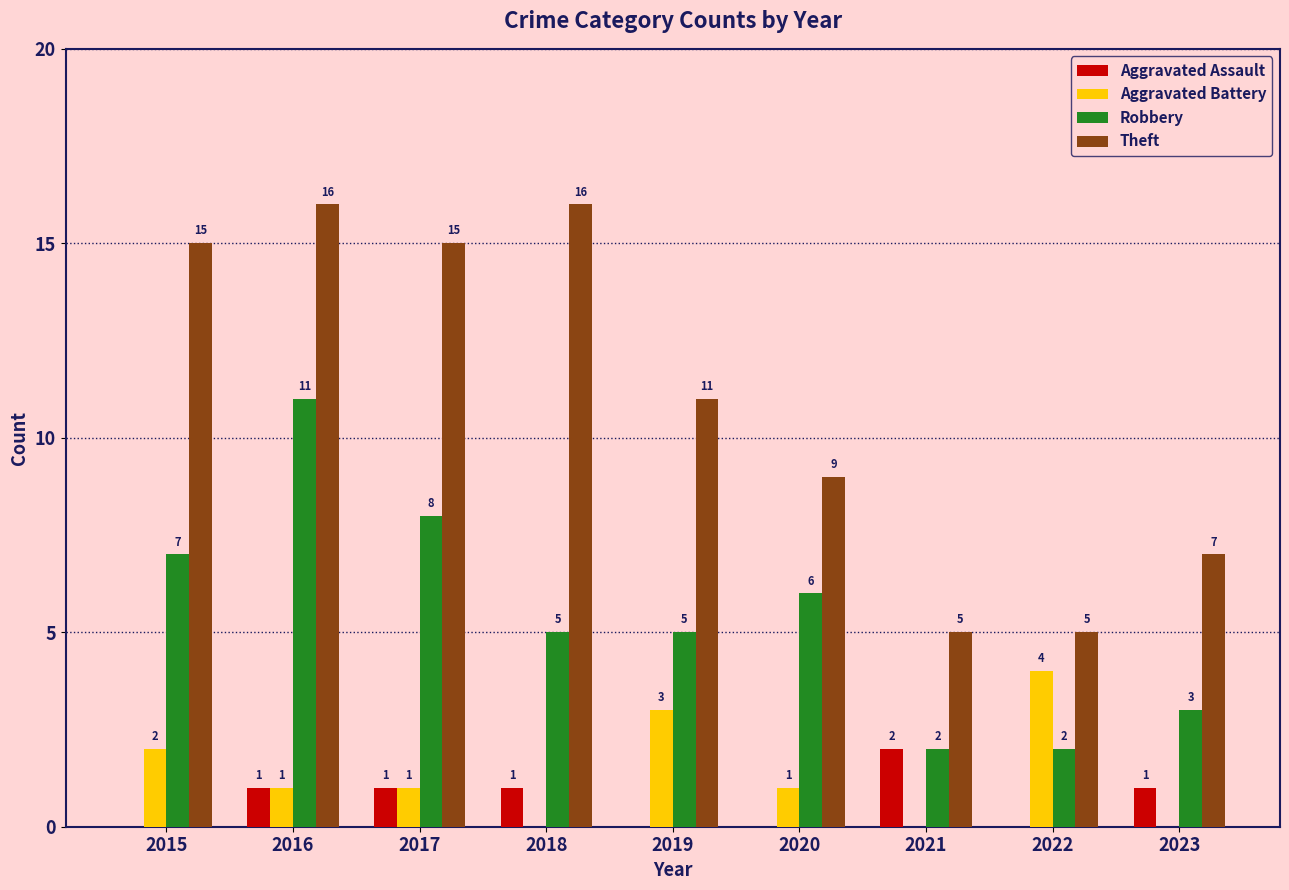

At which category is the sum across all series the highest?

2016